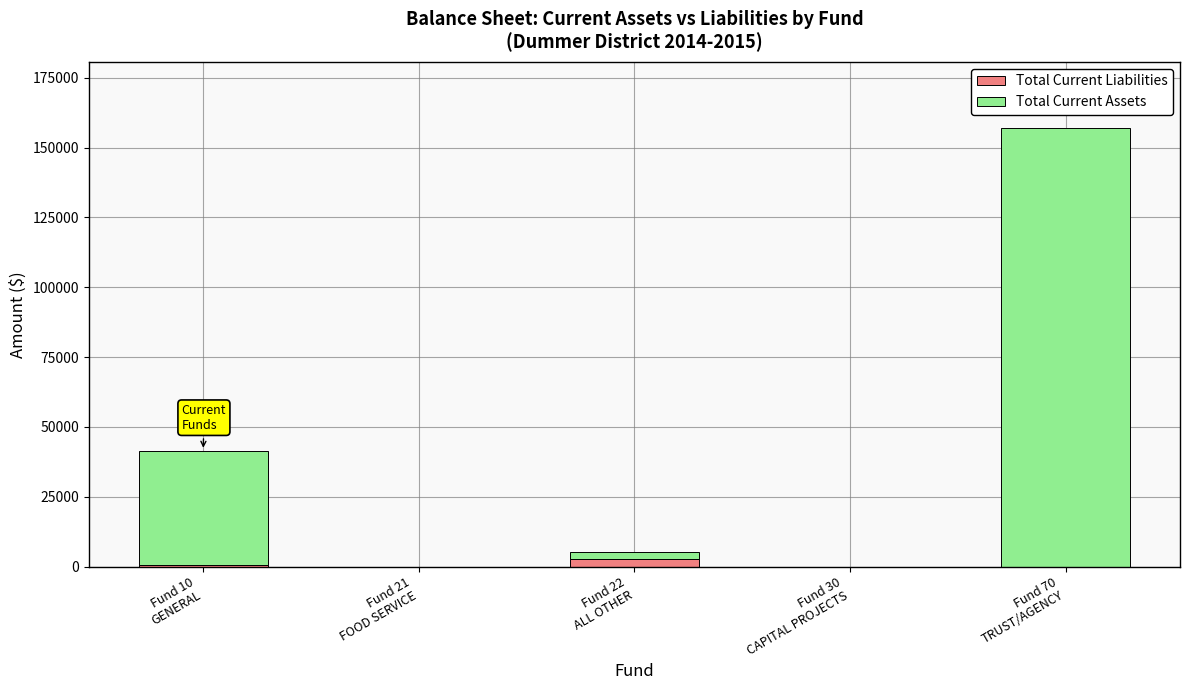

True or false: Total Current Liabilities has a value of 0.0 at Fund 30
CAPITAL PROJECTS.

True